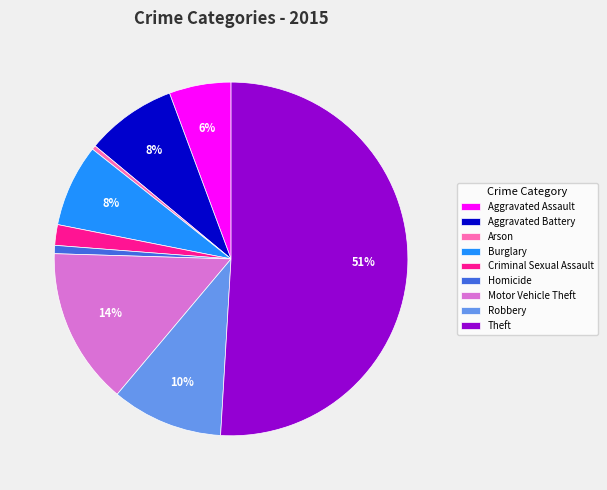

Do Homicide and Criminal Sexual Assault together represent more than half of the pie?

No